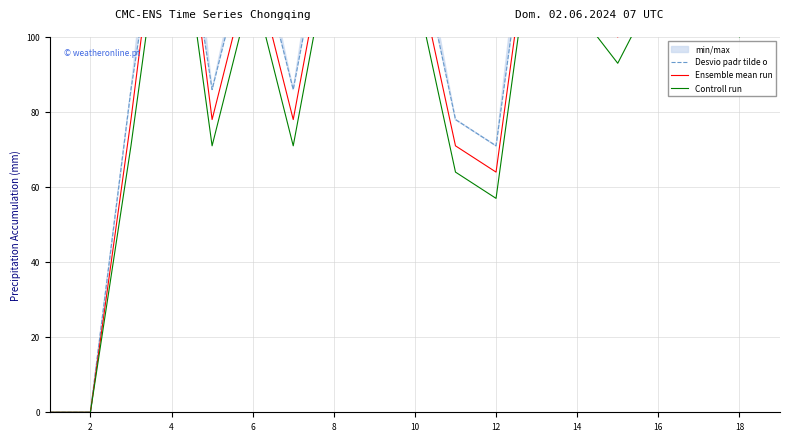

How many positive values does the Desvio padr tilde o series have?

17